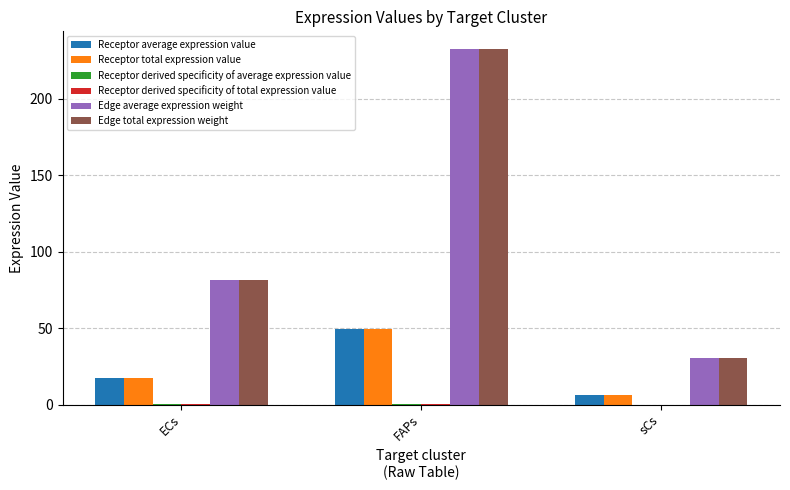

At which category is the sum across all series the highest?

FAPs